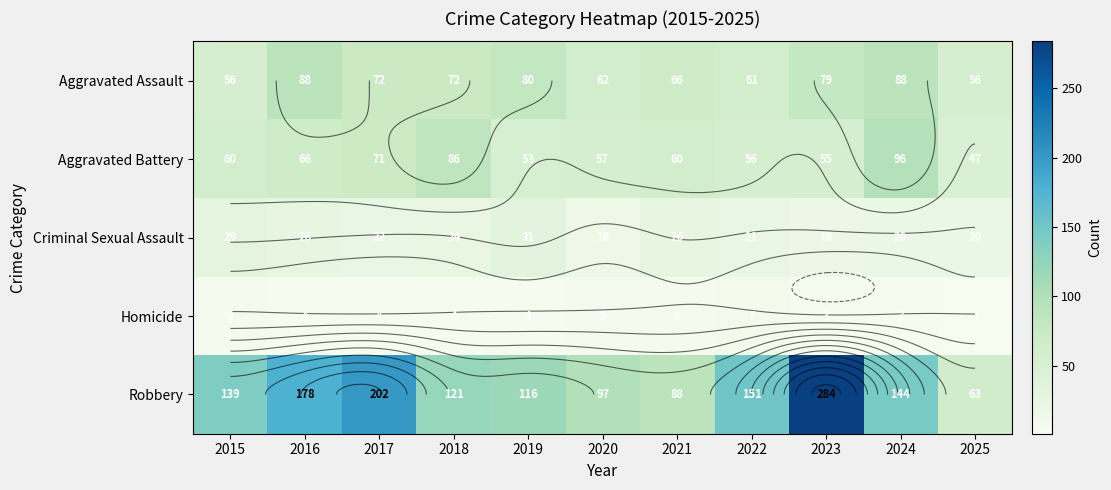

Which series has the largest total across all categories?

Robbery